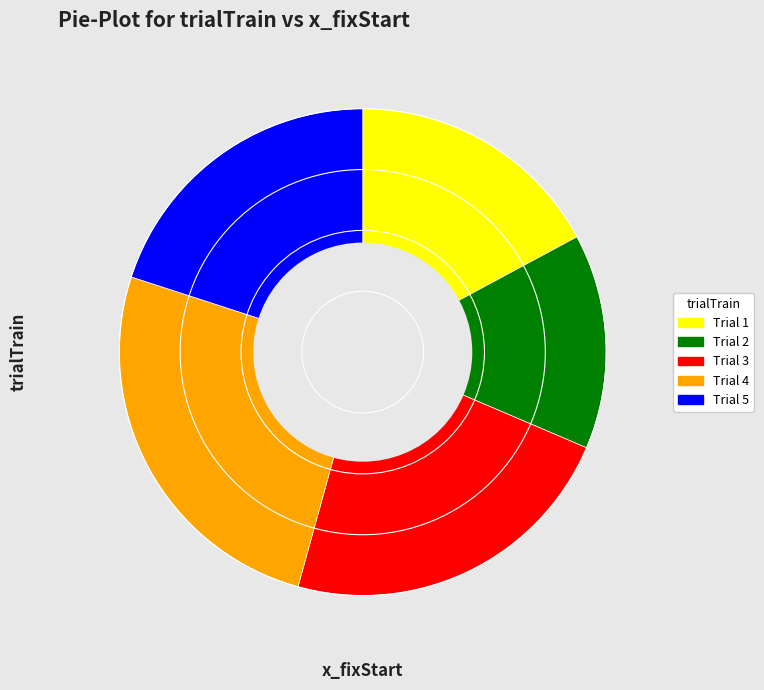

Is there any slice that represents more than half of the pie?

No